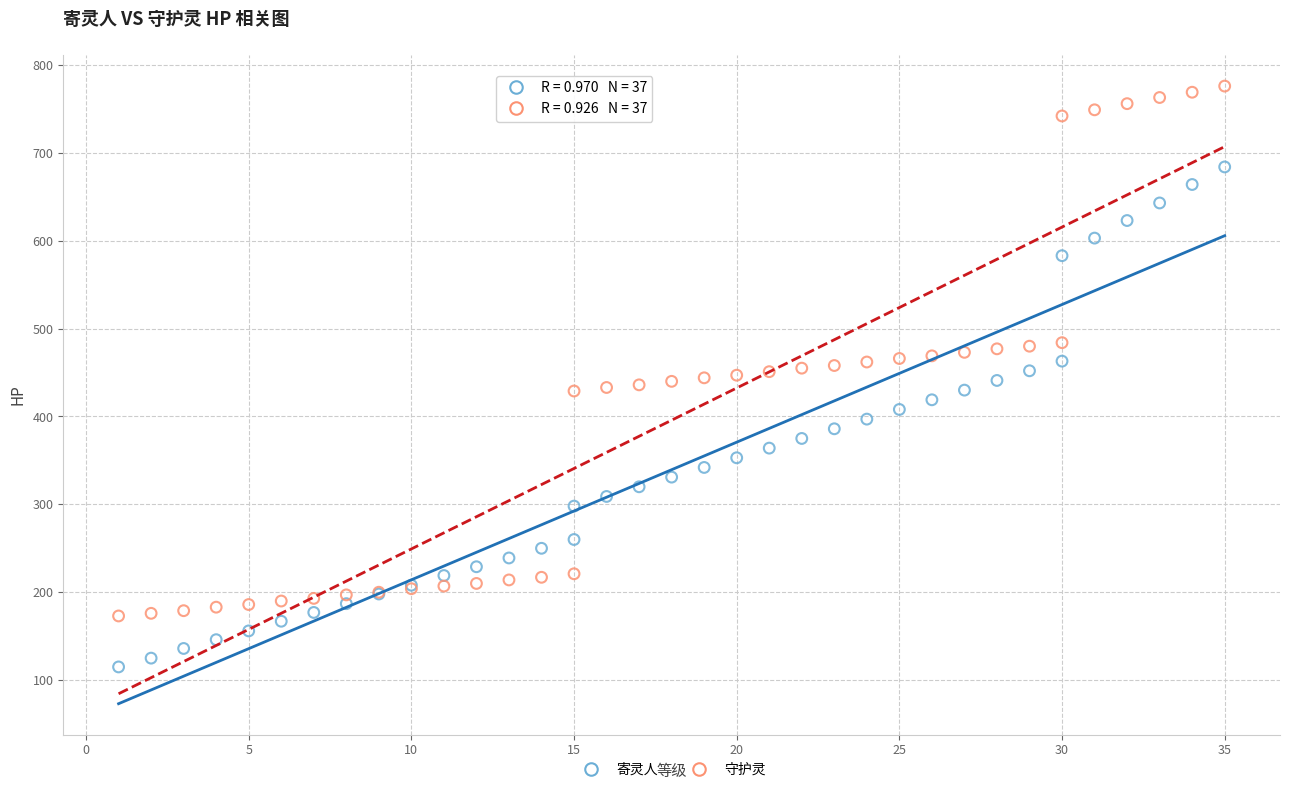

Which series has the widest spread of Y values?

守护灵